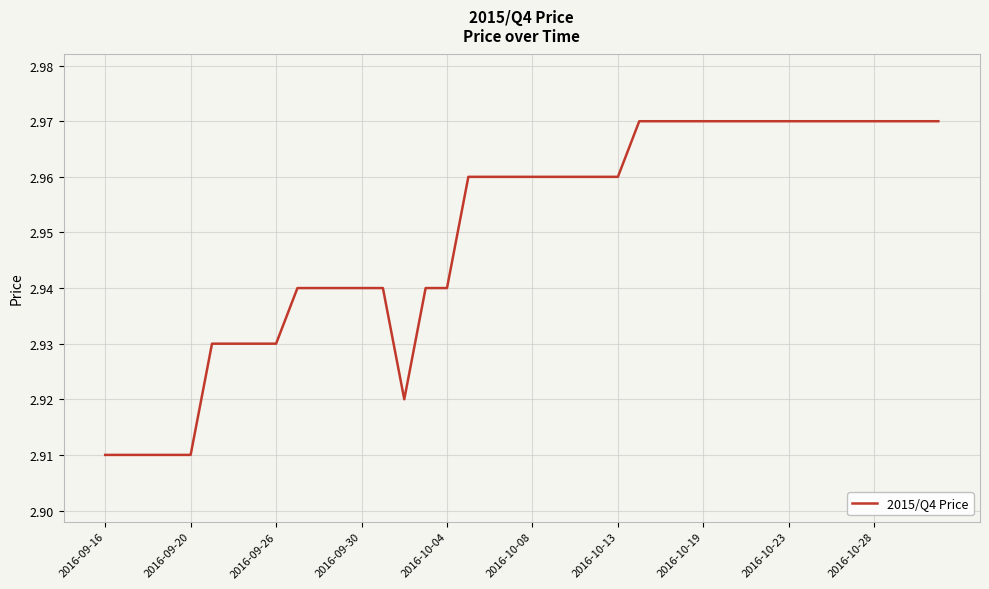

What is the average value?

3.0